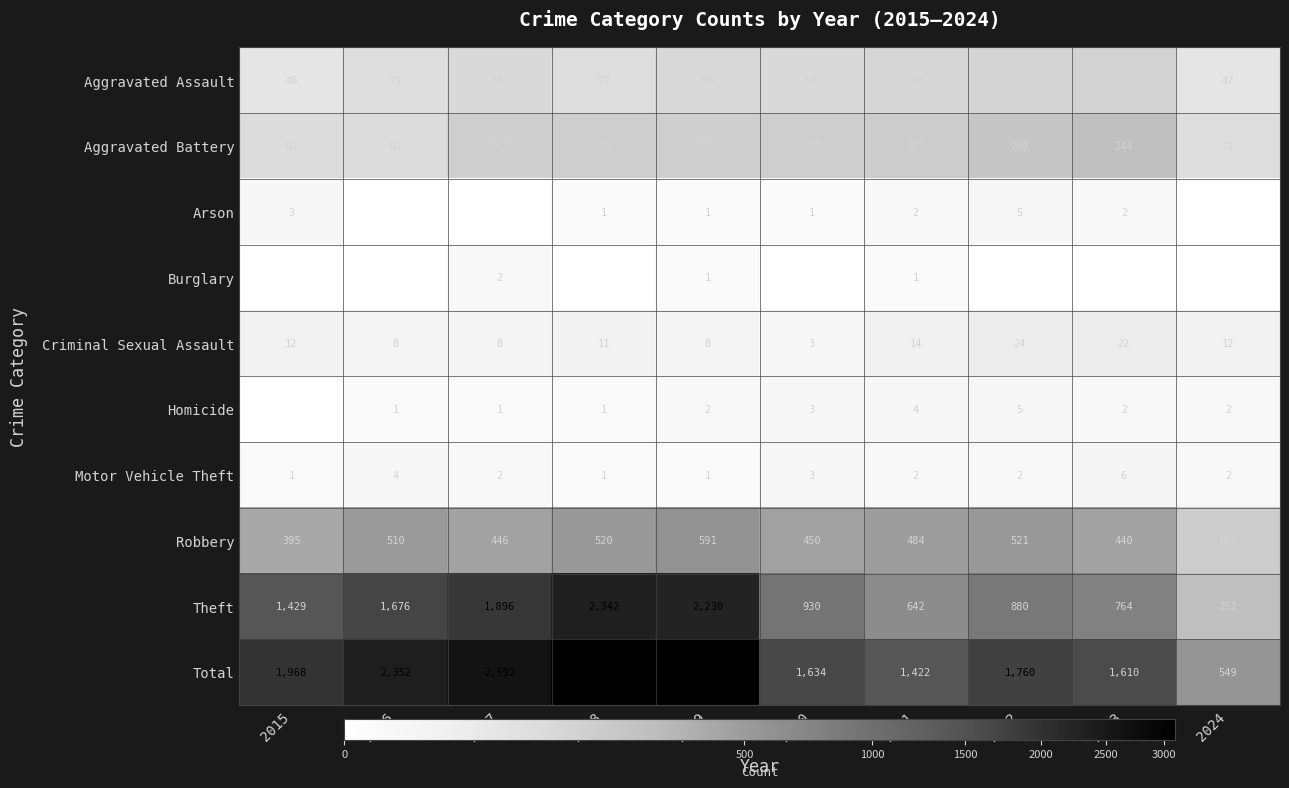

At which category does the chart reach its peak across all series?

2018